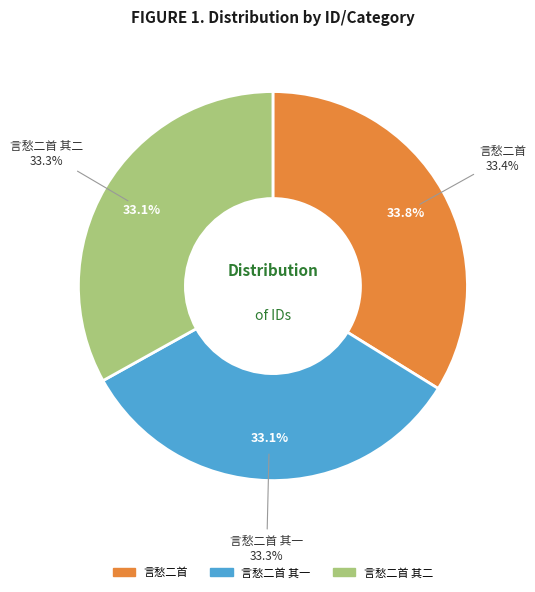

Approximately how many times larger is the value at 言愁二首 其二 compared to 言愁二首?

1.0